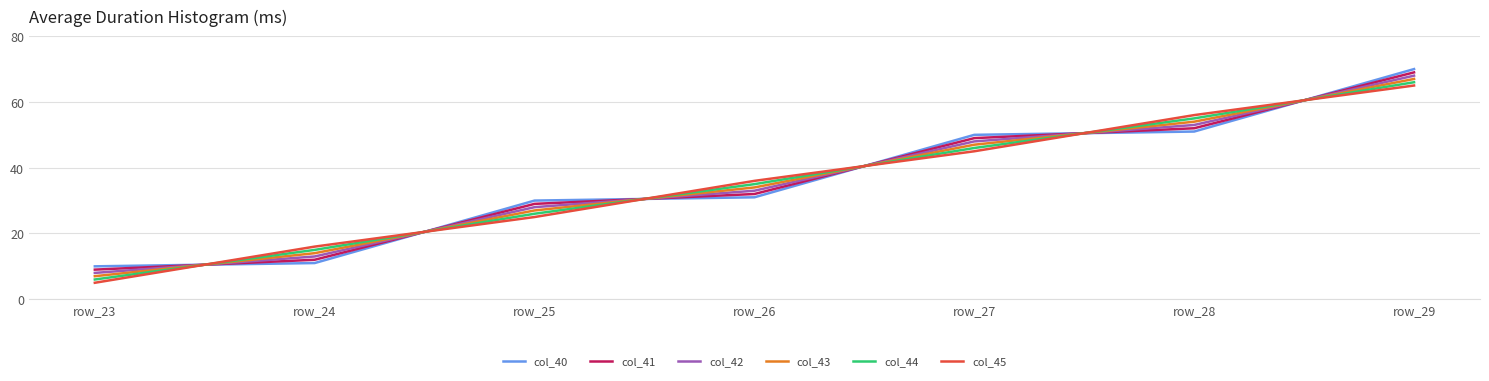

Rank the categories by col_43 value from highest to lowest.

row_29, row_28, row_27, row_26, row_25, row_24, row_23